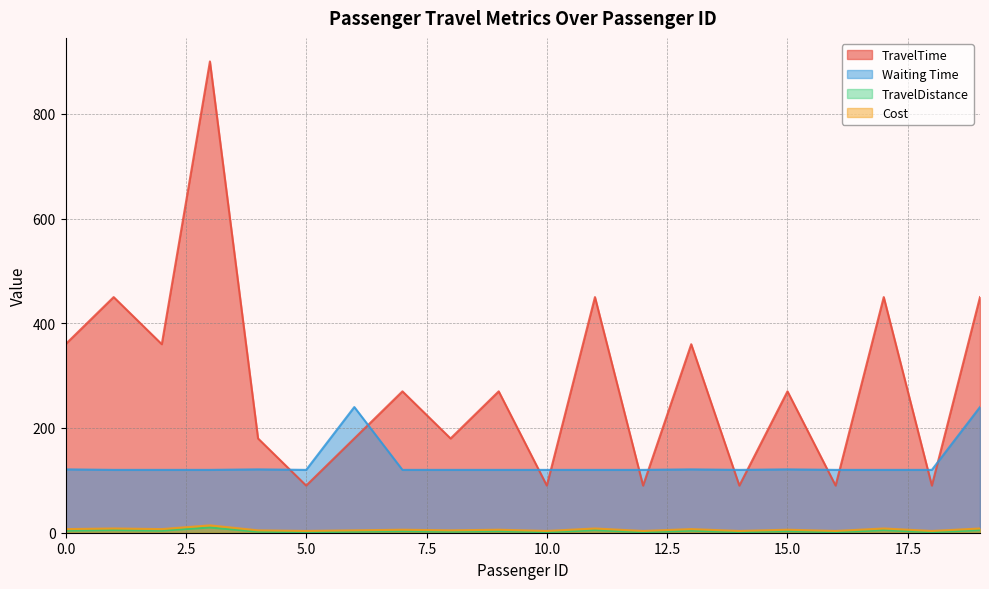

Rank the series at 1 from highest to lowest value.

TravelTime, Waiting Time, Cost, TravelDistance